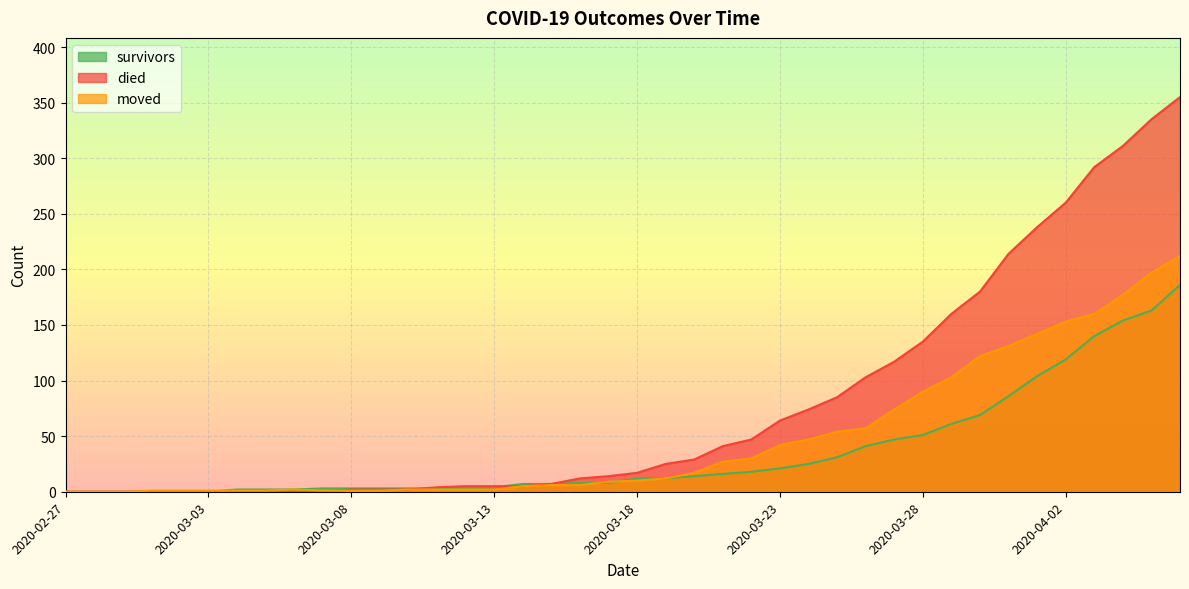

What is the label of the 9th point from the left?

2020-03-06